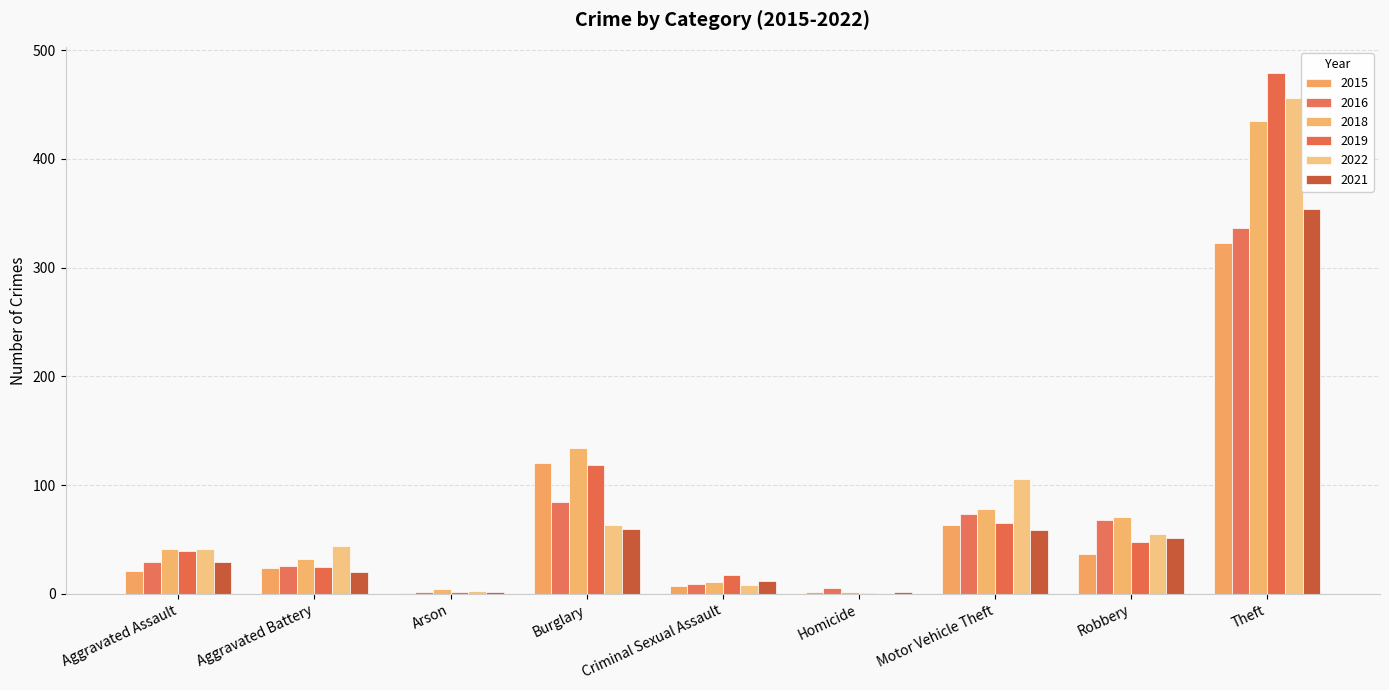

Are the bars grouped side by side (vs. stacked)?

Yes